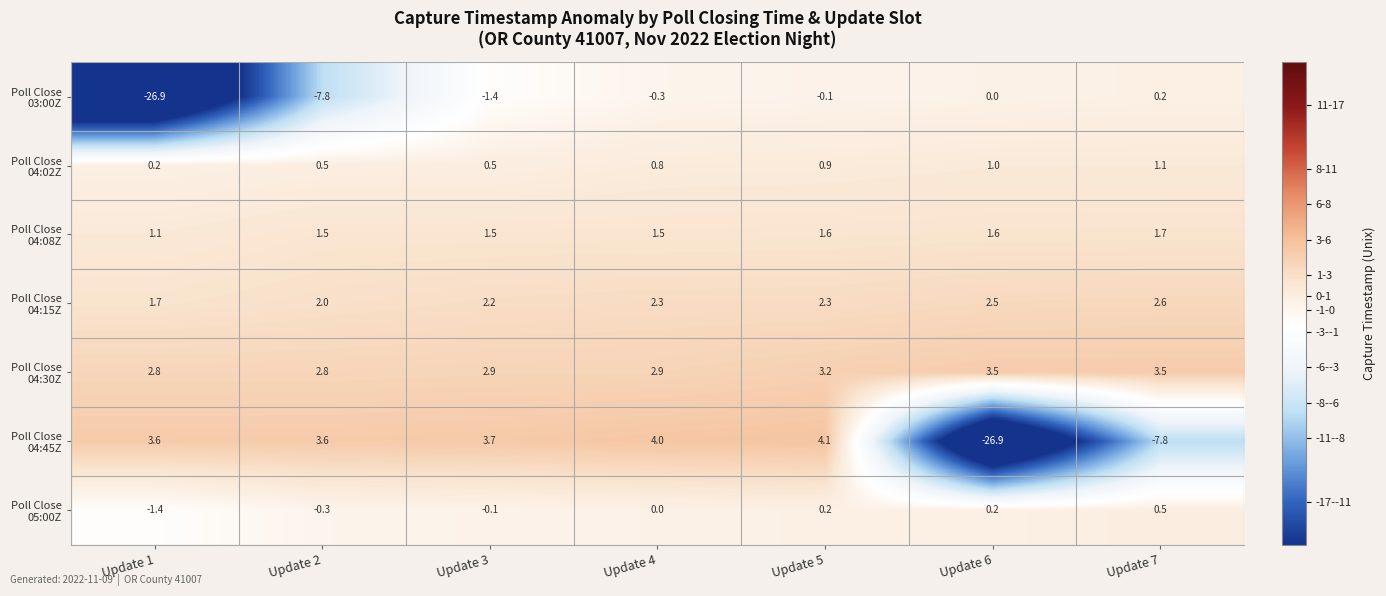

What is the spread (max minus min) of values at Update 4?

4.3